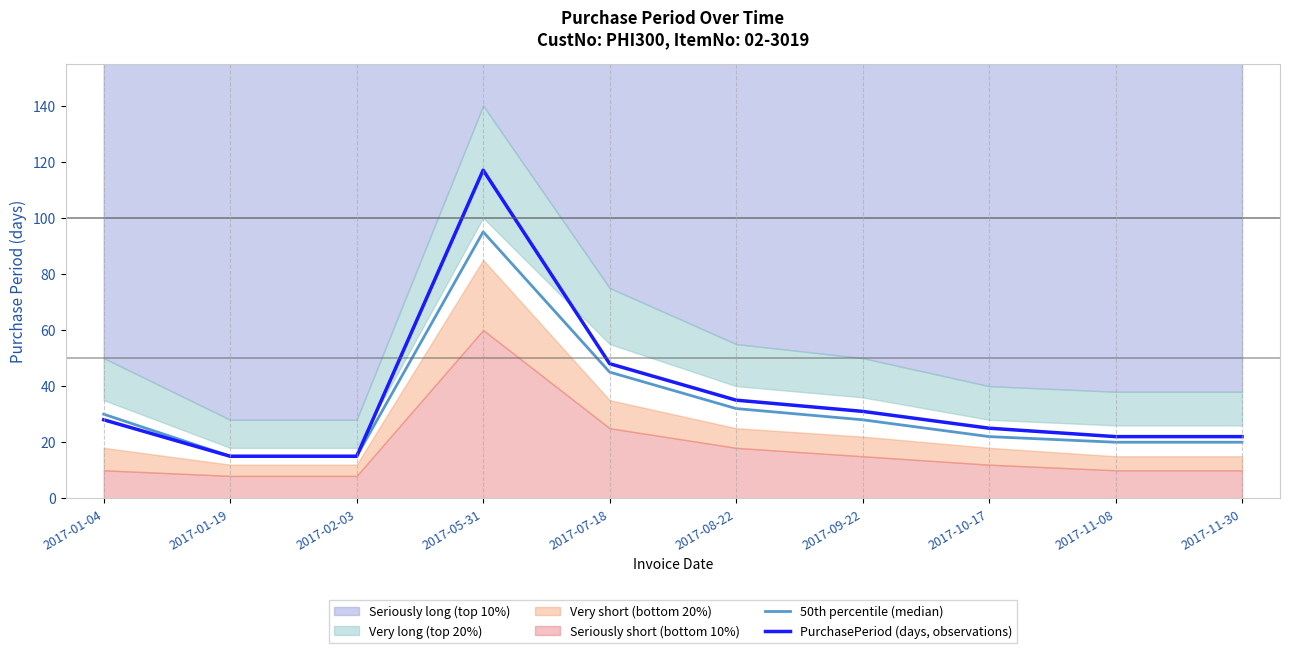

What is the minimum value for PurchasePeriod (days, observations)?

15